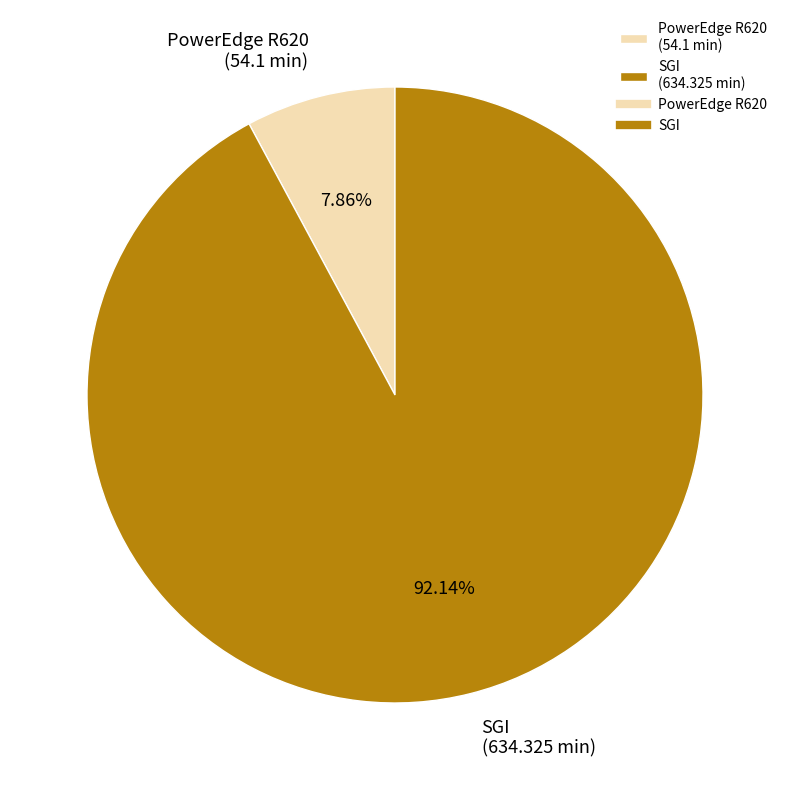

Is it true that SGI is 81% of the pie?

False